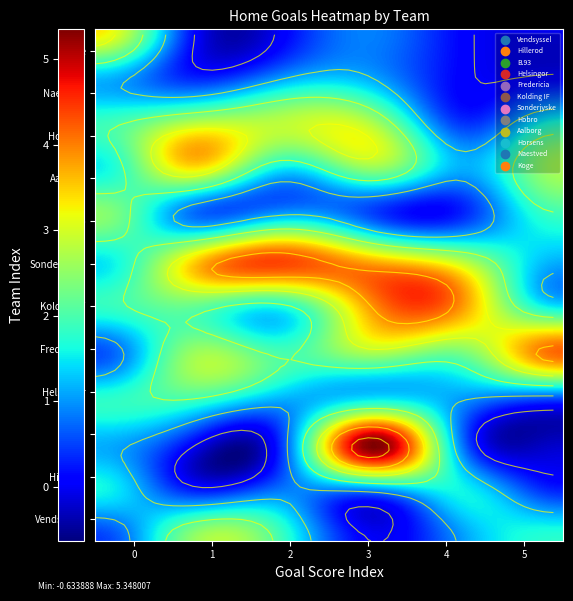

Reading left to right, list all the values displayed in this chart.

Vendsyssel: 0=0	1=3	2=2	3=0	4=1	5=2
Hillerod: 0=2	1=0	2=1	3=0	4=2	5=0
B.93: 0=1	1=0	2=0	3=7	4=0	5=0
Helsingor: 0=2	1=2	2=1	3=1	4=1	5=0
Fredericia: 0=0	1=3	2=2	3=3	4=2	5=5
Kolding IF: 0=2	1=2	2=1	3=4	4=4	5=1
Sonderjyske: 0=1	1=4	2=5	3=4	4=3	5=1
Hobro: 0=3	1=0	2=1	3=0	4=0	5=2
Aalborg: 0=1	1=4	2=1	3=3	4=1	5=3
Horsens: 0=2	1=3	2=3	3=3	4=0	5=2
Naestved: 0=1	1=0	2=1	3=1	4=0	5=0
Koge: 0=4	1=0	2=0	3=1	4=0	5=0